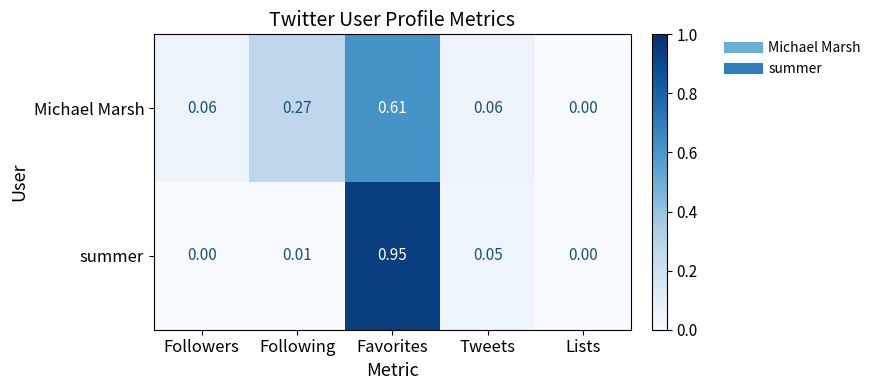

What is the total value across all series at Favorites?

1.6